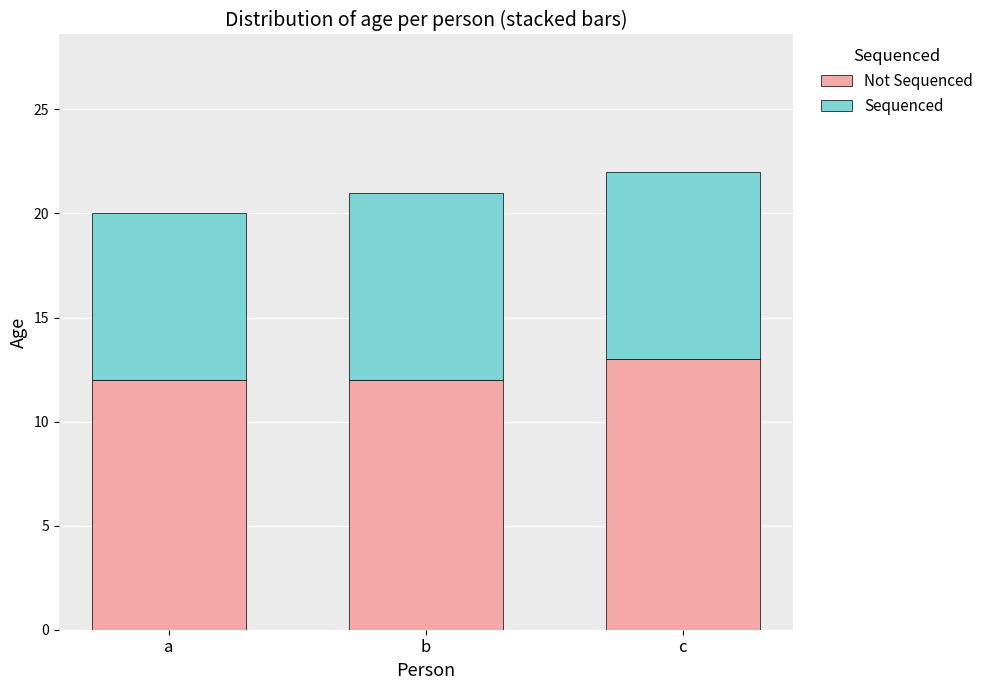

What is the total value across all series at c?

22